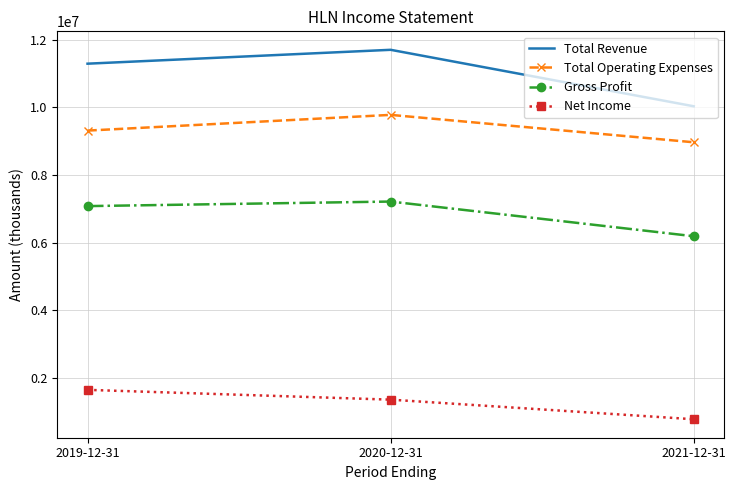

True or false: Net Income has a value of 774800 at 2021-12-31.

True